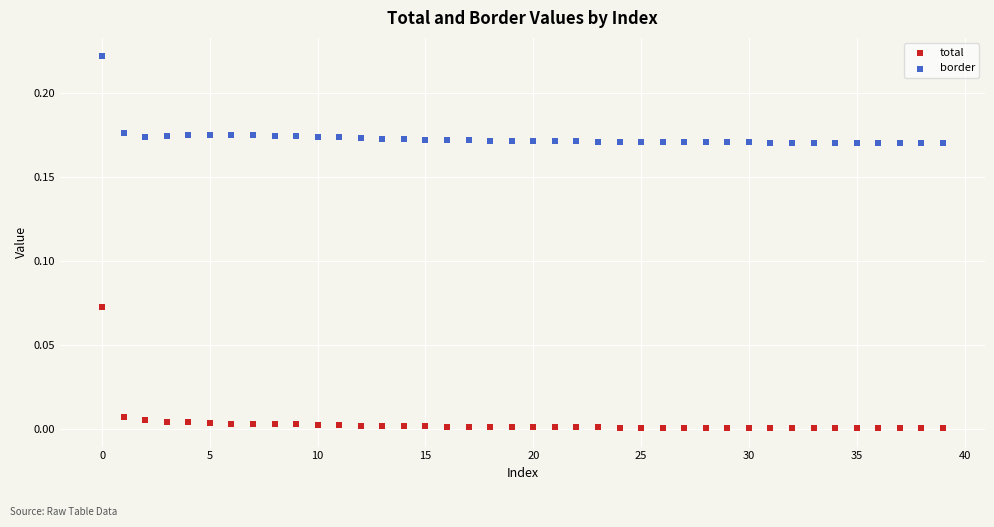

What are all the series names shown in the legend?

total, border